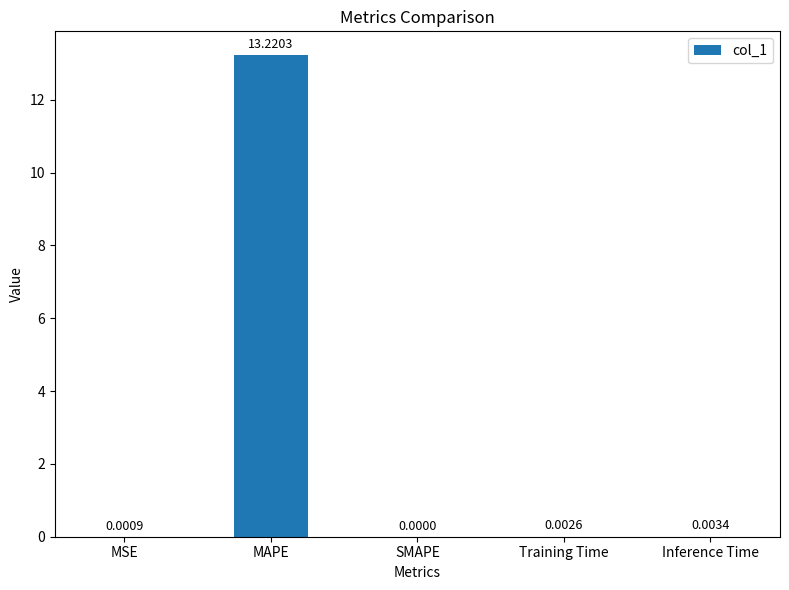

At which label is the value closest to 6?

Inference Time